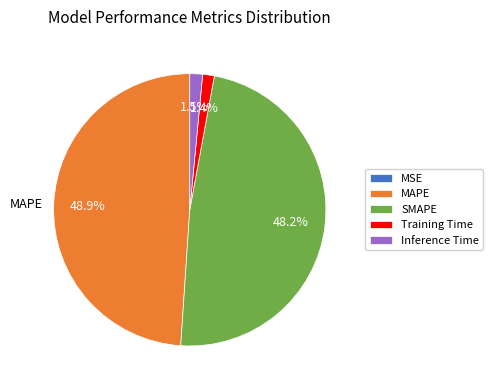

Is it true that MAPE is 55% of the pie?

False